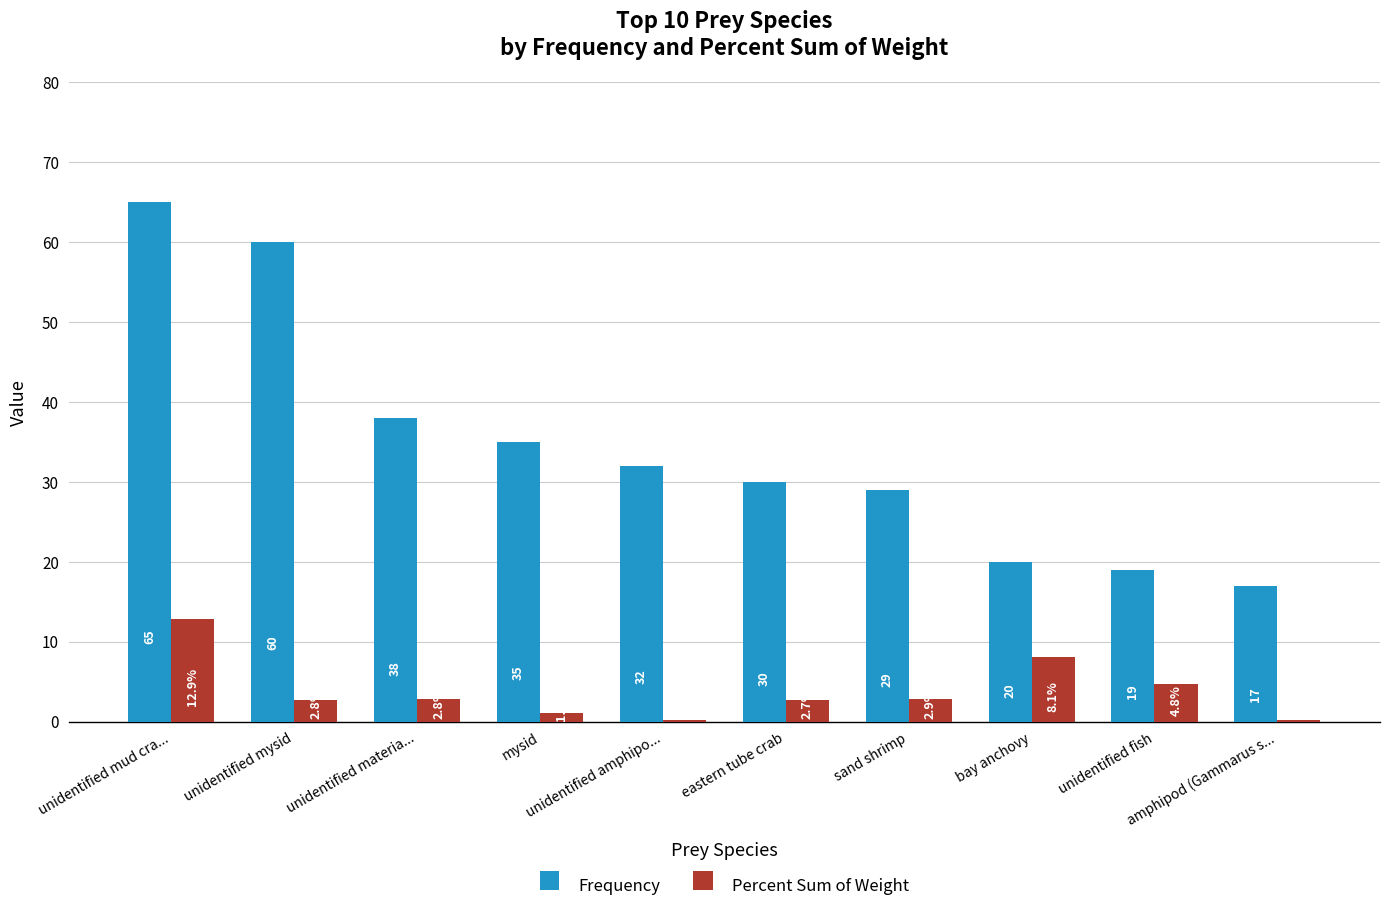

What is the sum of all Percent Sum of Weight values?

38.4